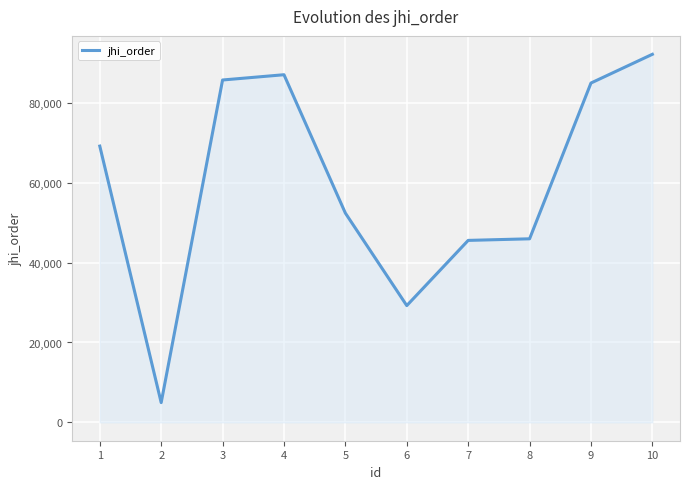

What is the change in value from 3 to 9?

-759